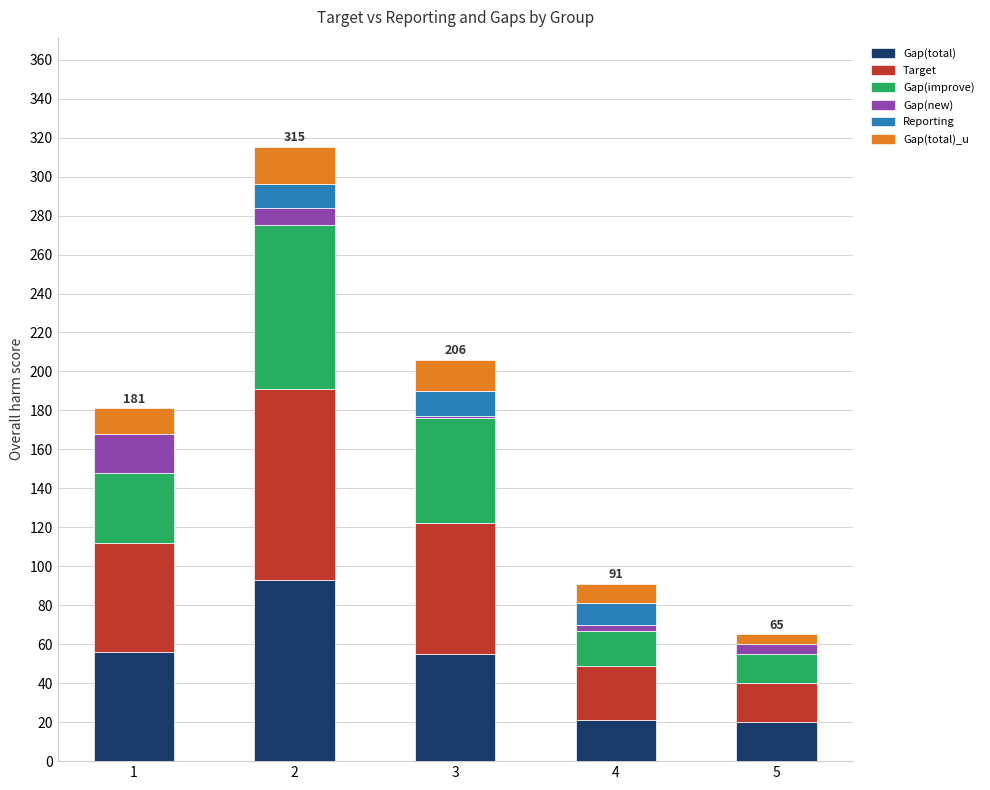

The value of Gap(total) at 4 is 21. True or false?

True